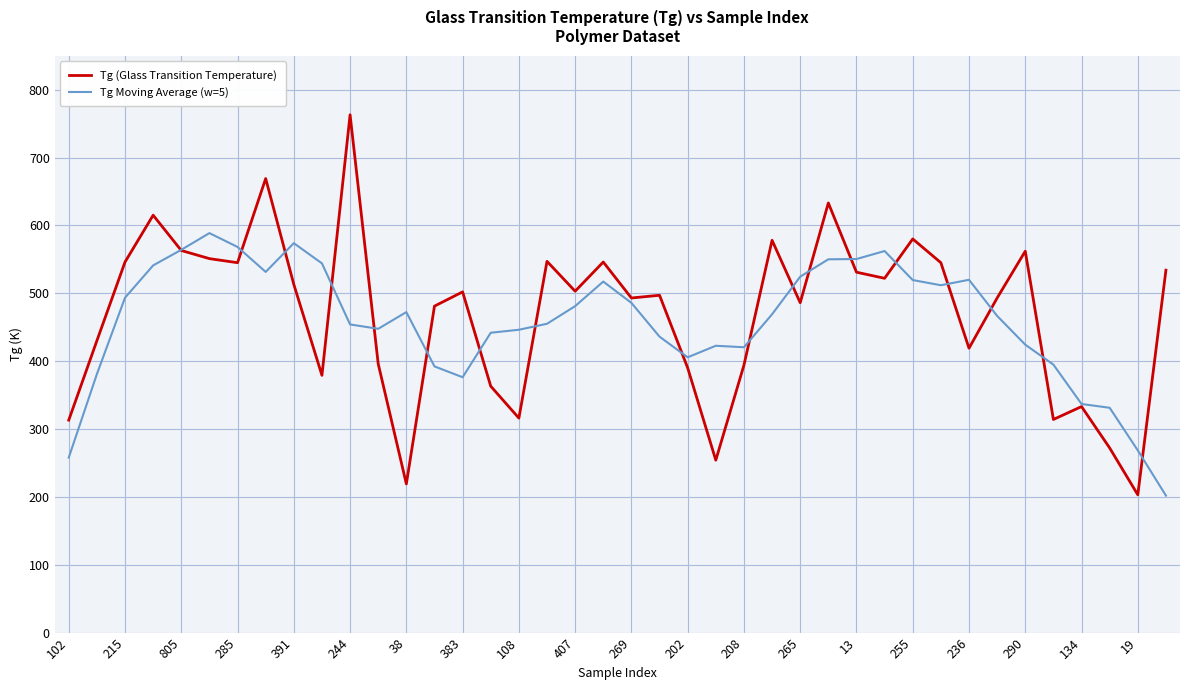

Rank the series by their maximum value, from lowest to highest.

Tg Moving Average (w=5), Tg (Glass Transition Temperature)